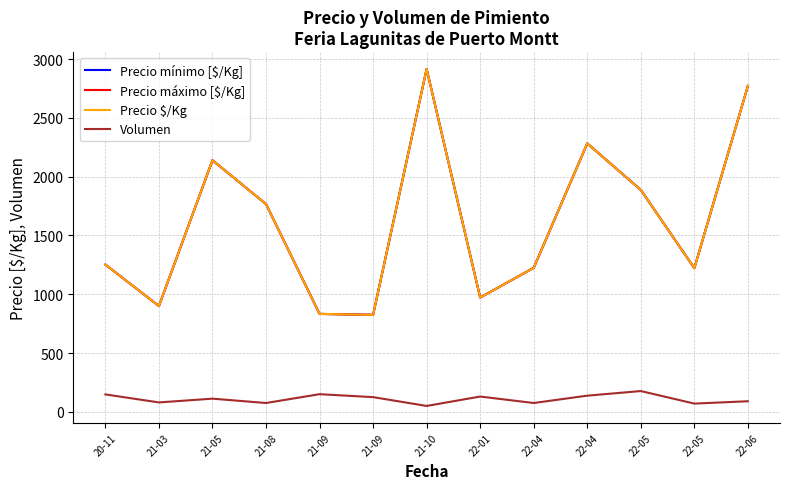

What is the difference between the maximum and minimum values in the Precio máximo [$/Kg] series?

2091.5